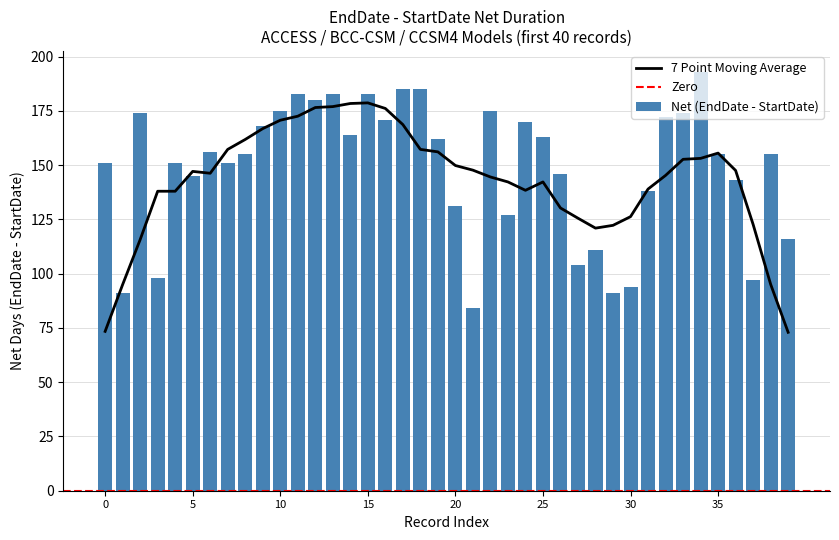

What is the highest value of the 7 Point Moving Average series?

178.7